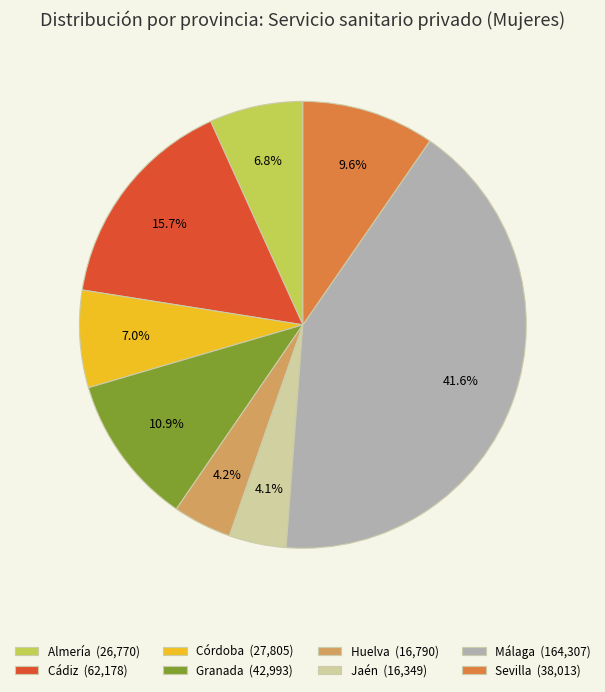

Between Almería (26,770) and Granada (42,993), which is larger?

Granada (42,993)